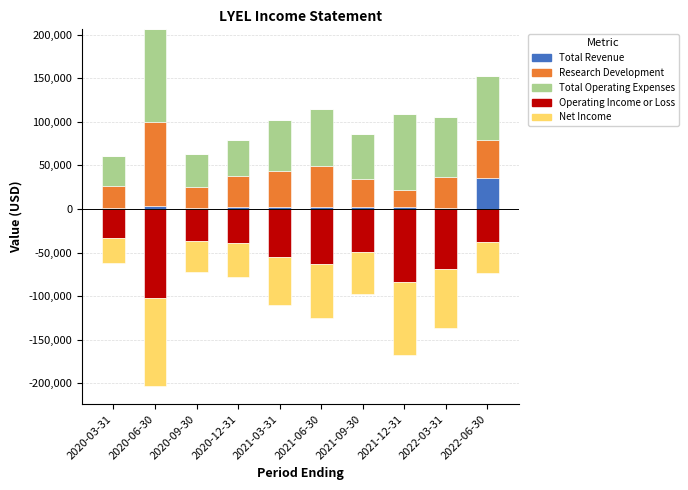

What is the average value of the Research Development series?

40040